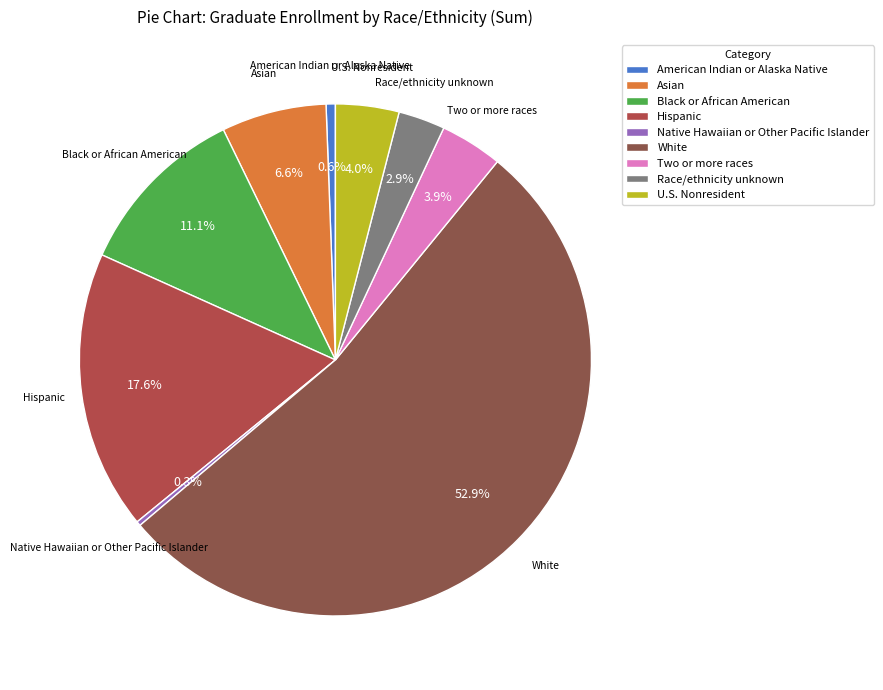

What is the largest slice in the pie chart?

White